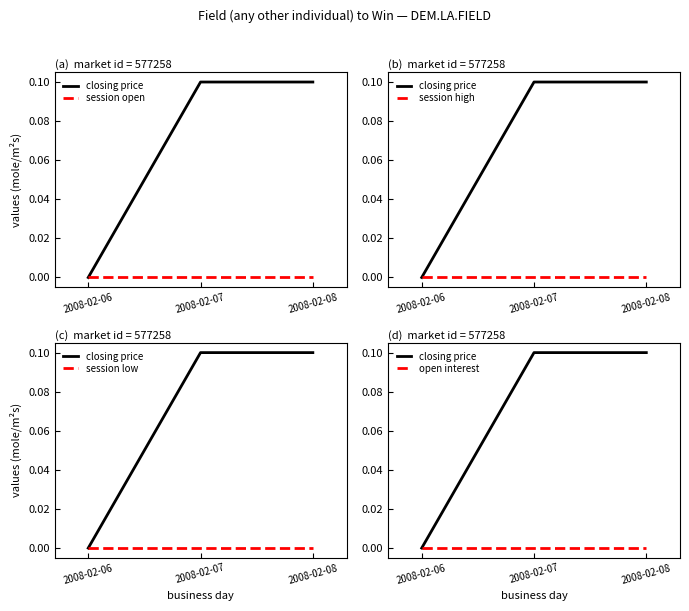

Which category has the lowest value in the session low series?

2008-02-06